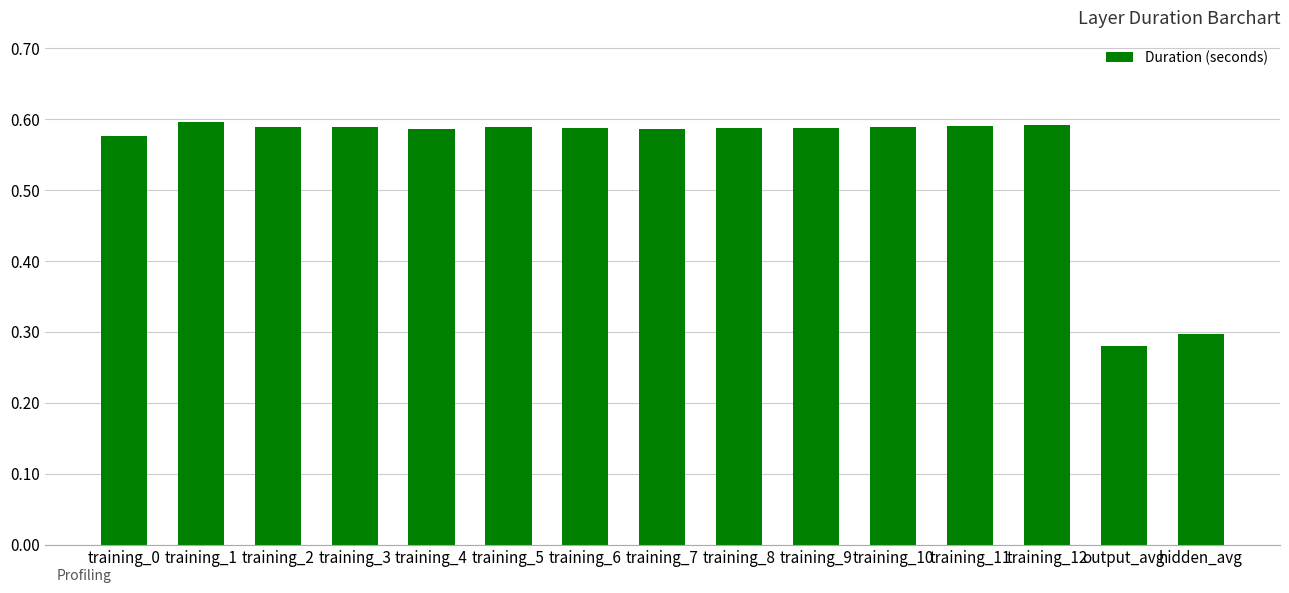

Which label corresponds to the smallest value in the chart?

output_avg